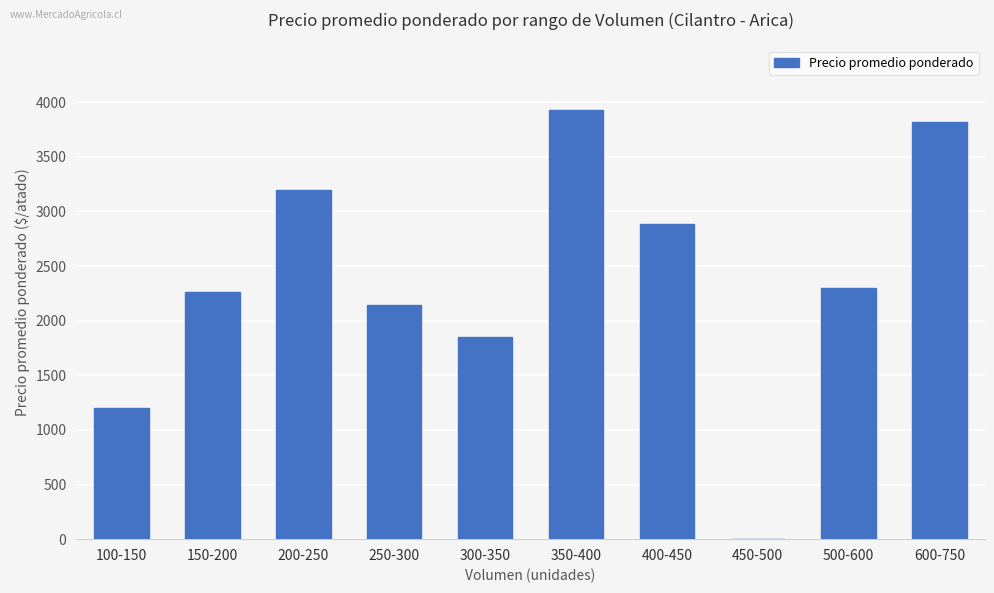

The value at 250-300 is 2811. True or false?

False